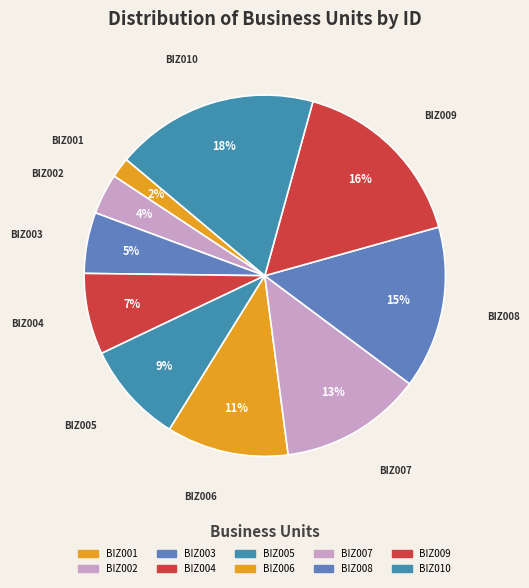

How many slices are in this pie chart?

10